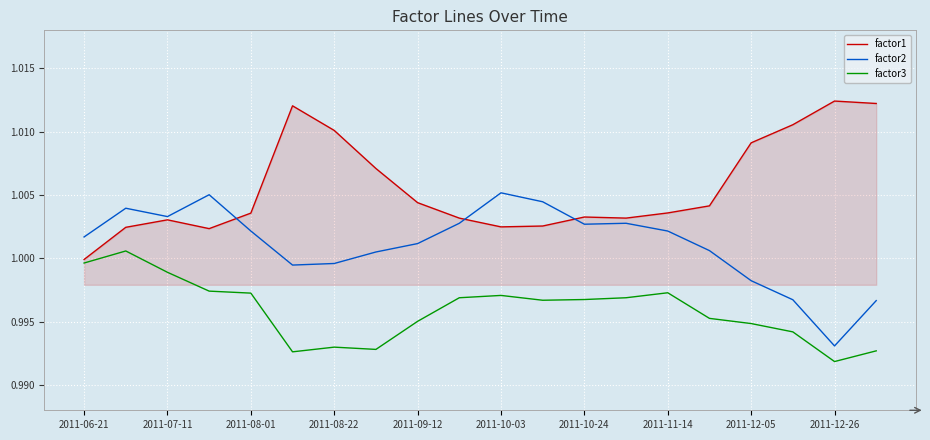

Rank the series by their average value, from highest to lowest.

factor1, factor2, factor3